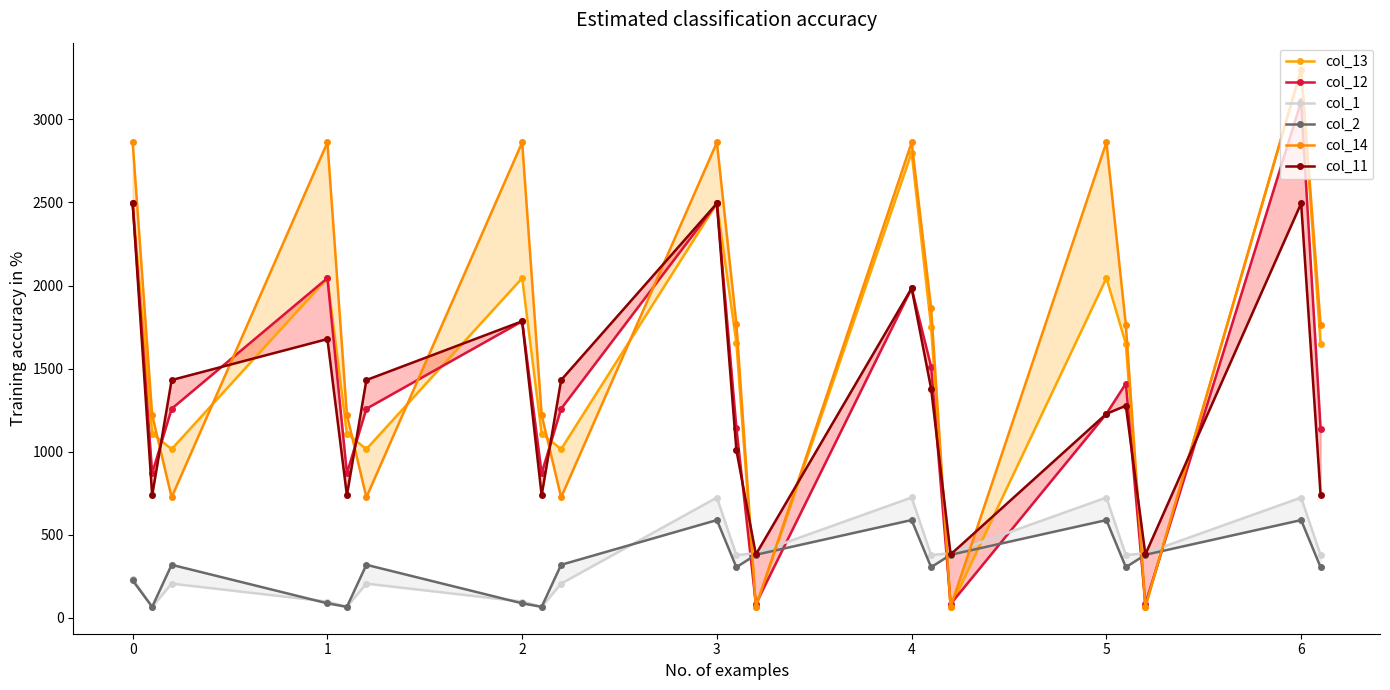

What is the difference between the second highest and minimum values in the col_11 series?

2113.4